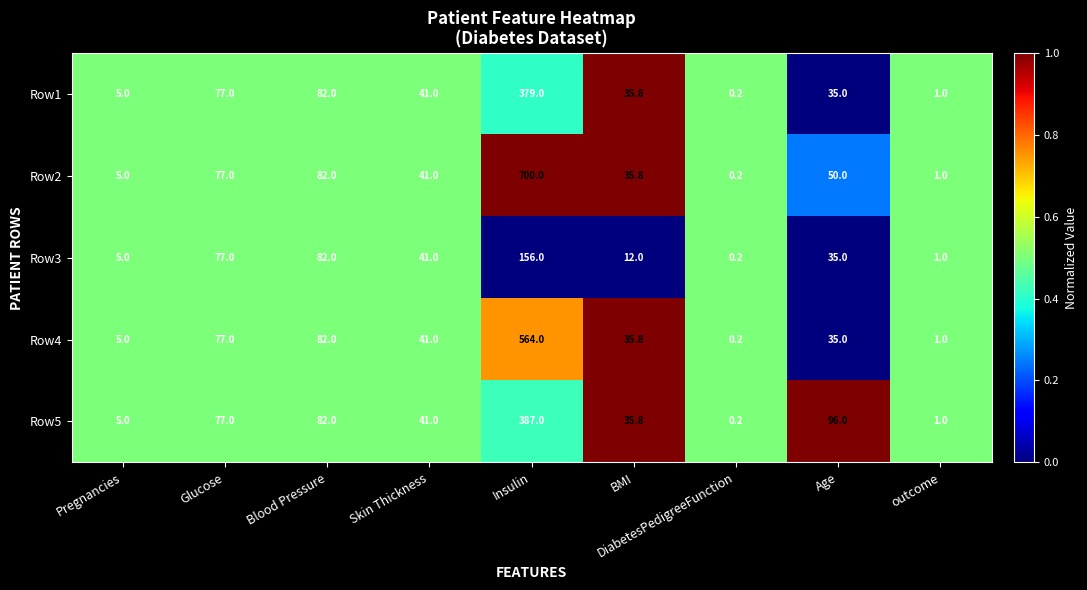

Which series has the widest spread of values?

Row2